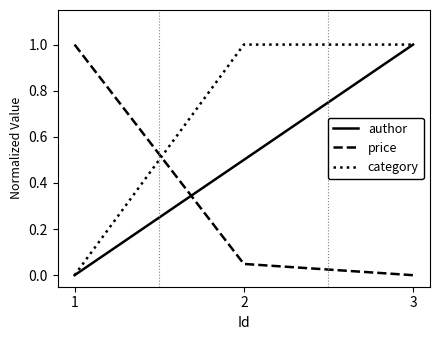

At which category is the sum across all series the highest?

3